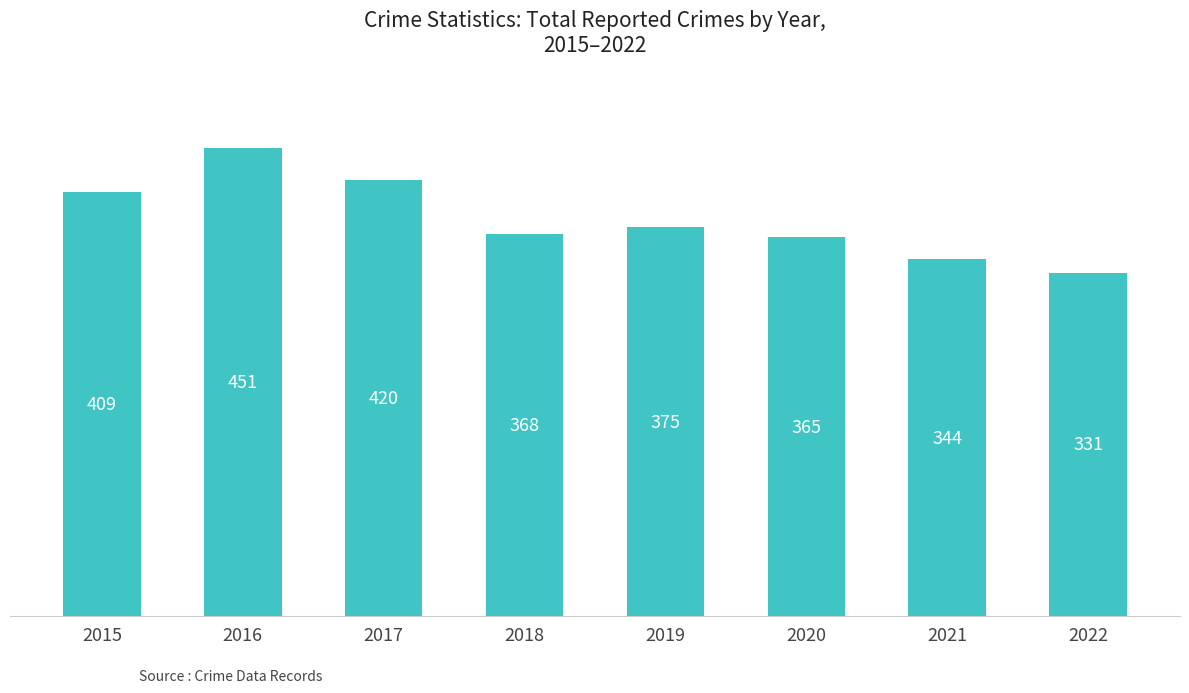

At which label is the value closest to 391?

2019